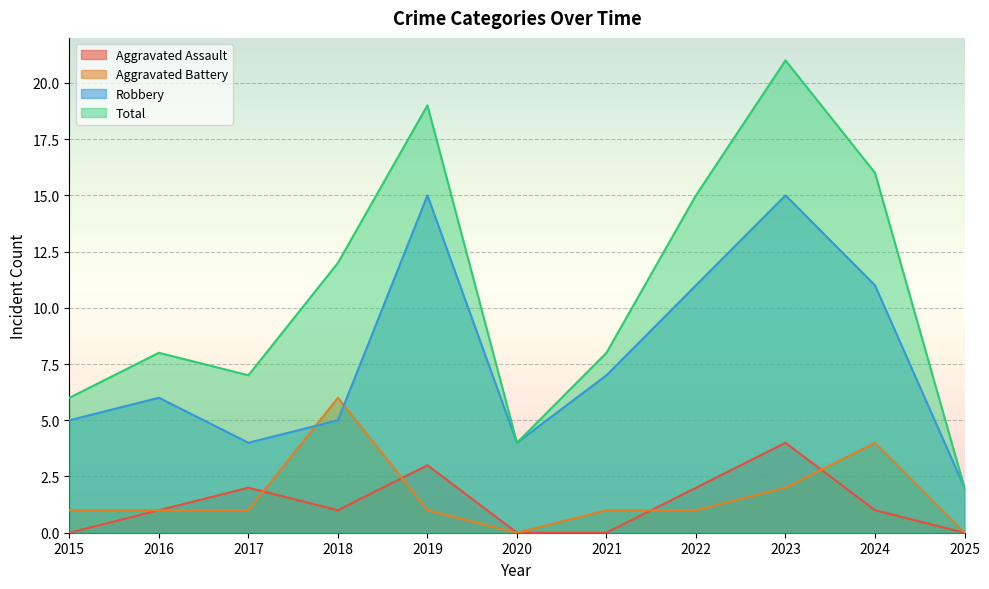

At which category does Aggravated Battery reach its first local peak?

2018